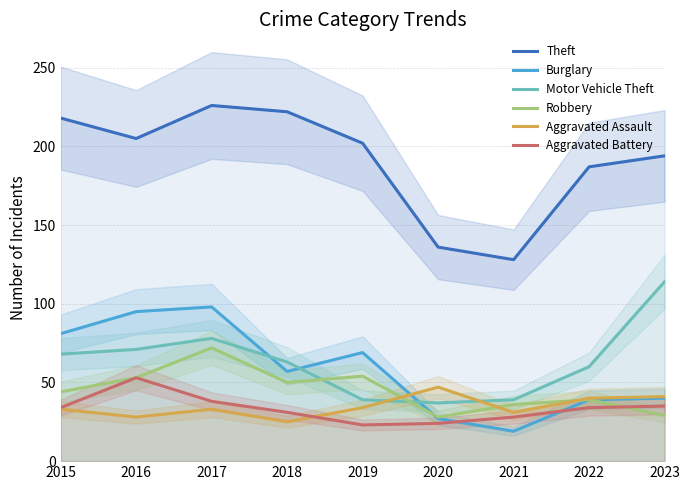

How many interior local valleys does the Burglary series have?

2